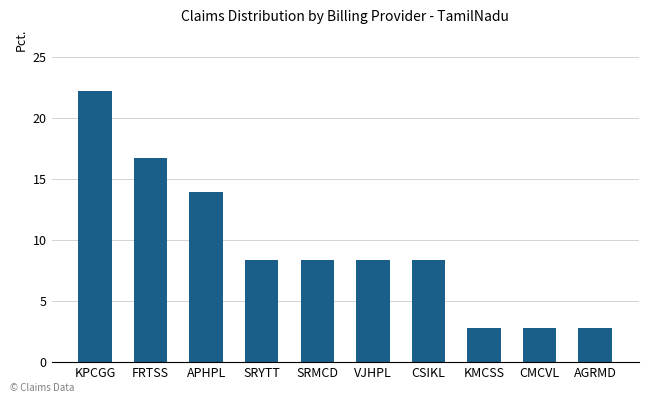

What is the value of the 5th bar from the left?

8.3